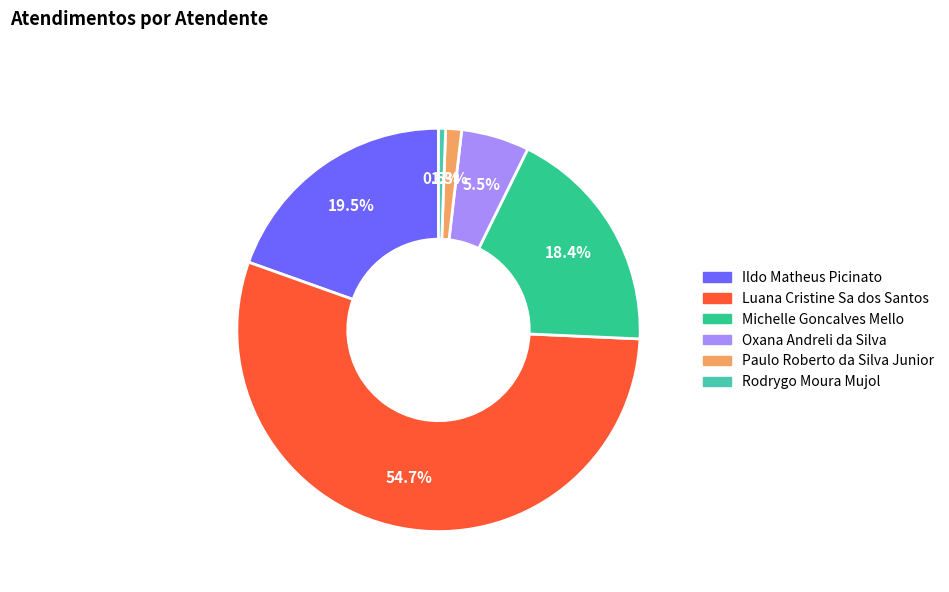

What is the smallest slice in the pie chart?

Rodrygo Moura Mujol